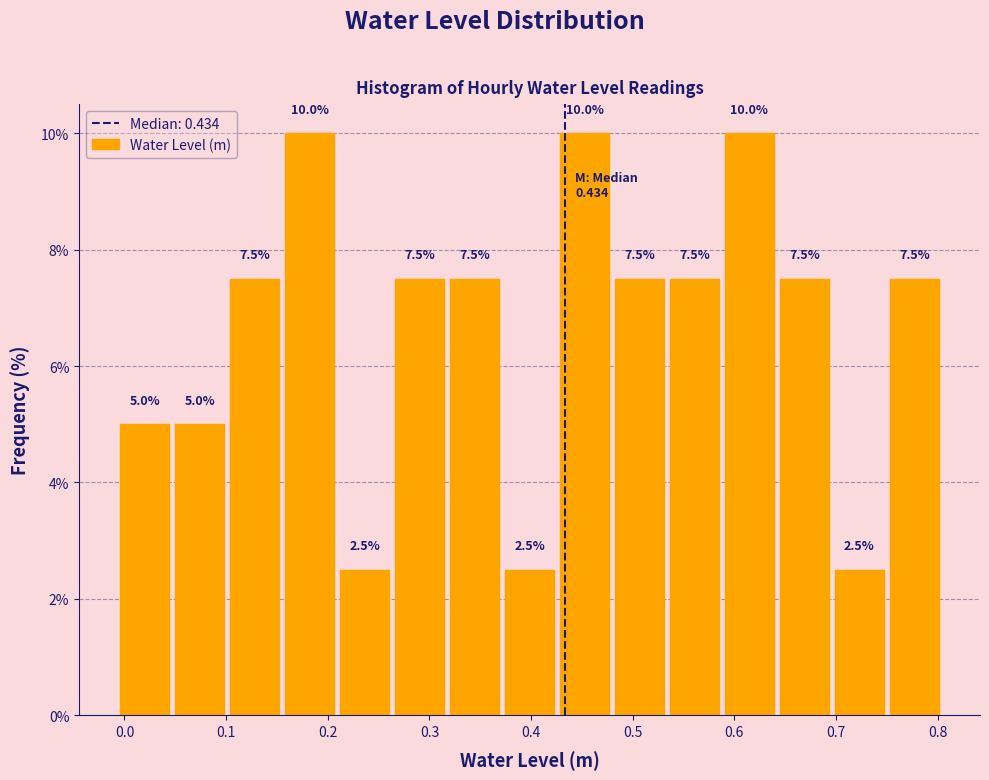

What is the height of the bar covering 0.05 to 0.10 on the x-axis? The bar edges are not printed on the chart, so give them approximately, as read against the axis.

5.0